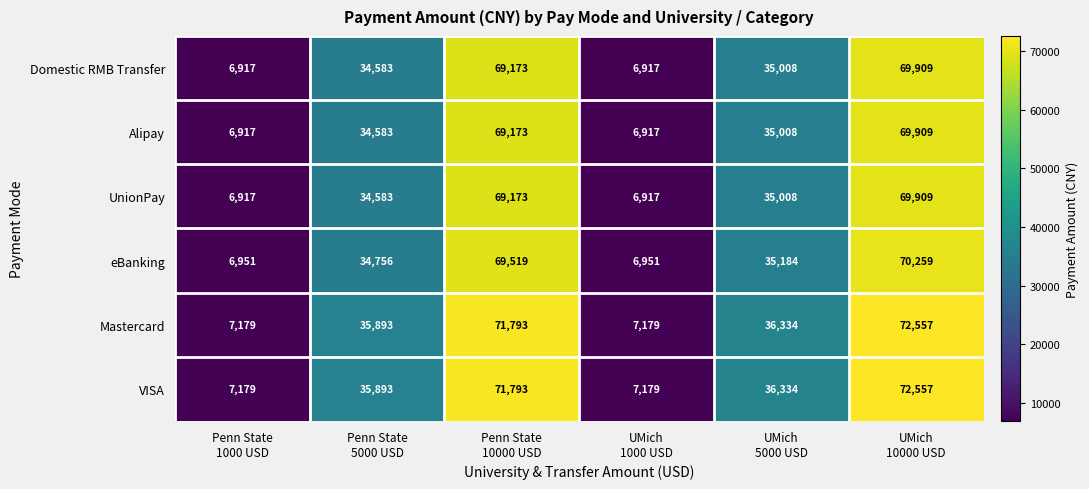

What is the greatest value displayed?

72557